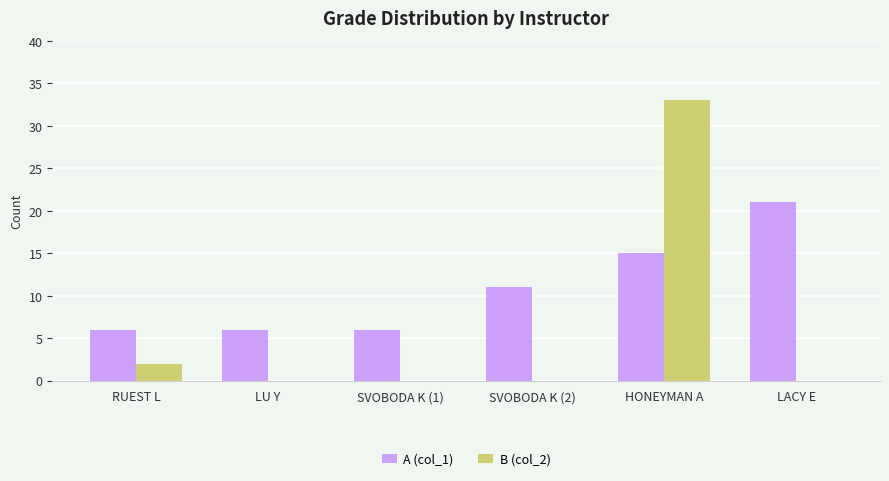

The B (col_2) series shows 2 at RUEST L. True or false?

True